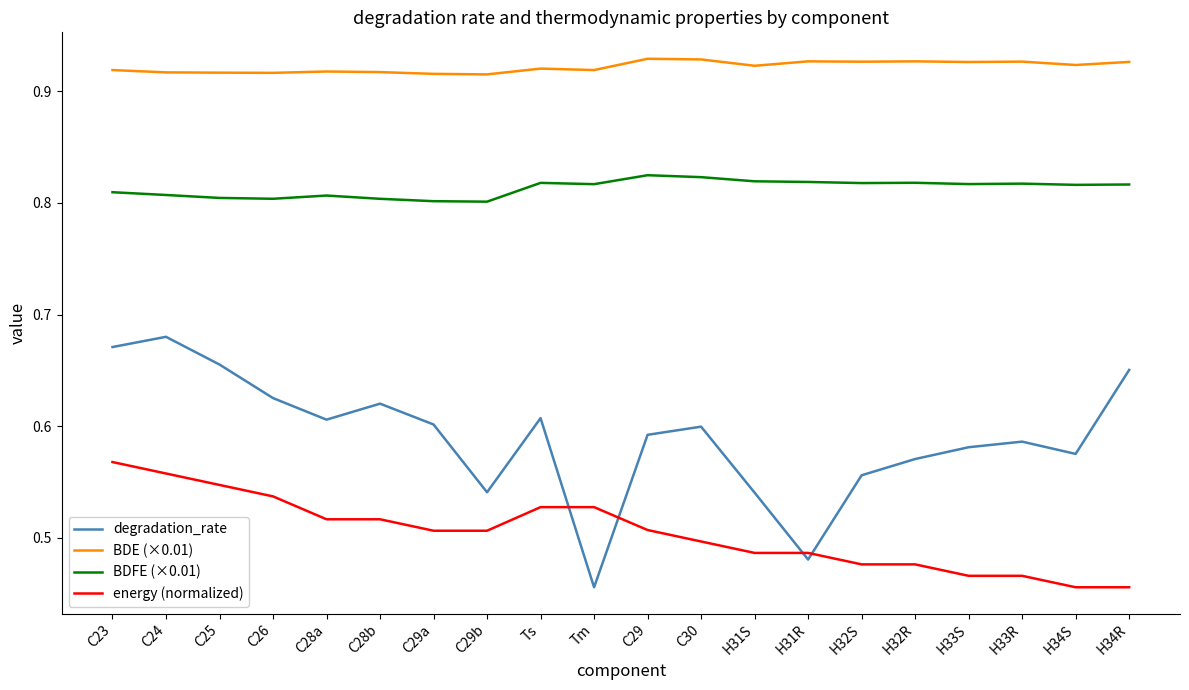

True or false: degradation_rate and BDE (×0.01) intersect in this chart.

False